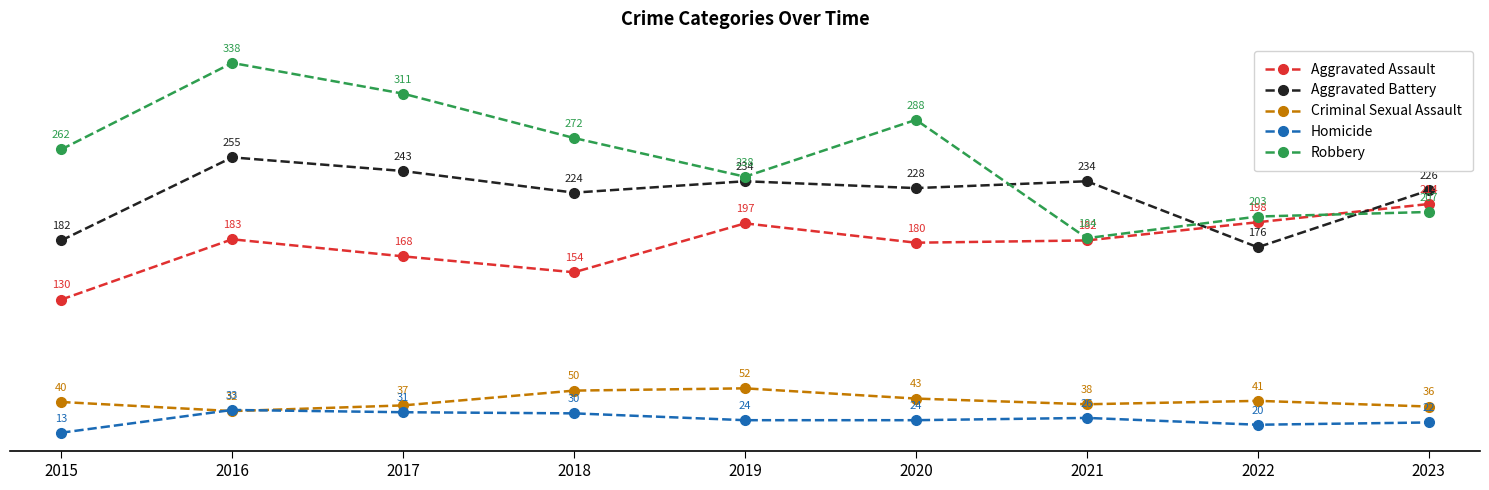

What is the total value across all series at 2016?

841